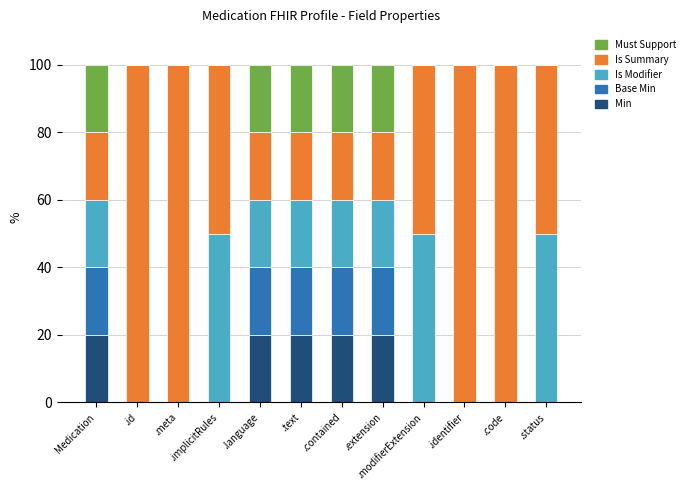

What is the average value of the Is Modifier series?

21